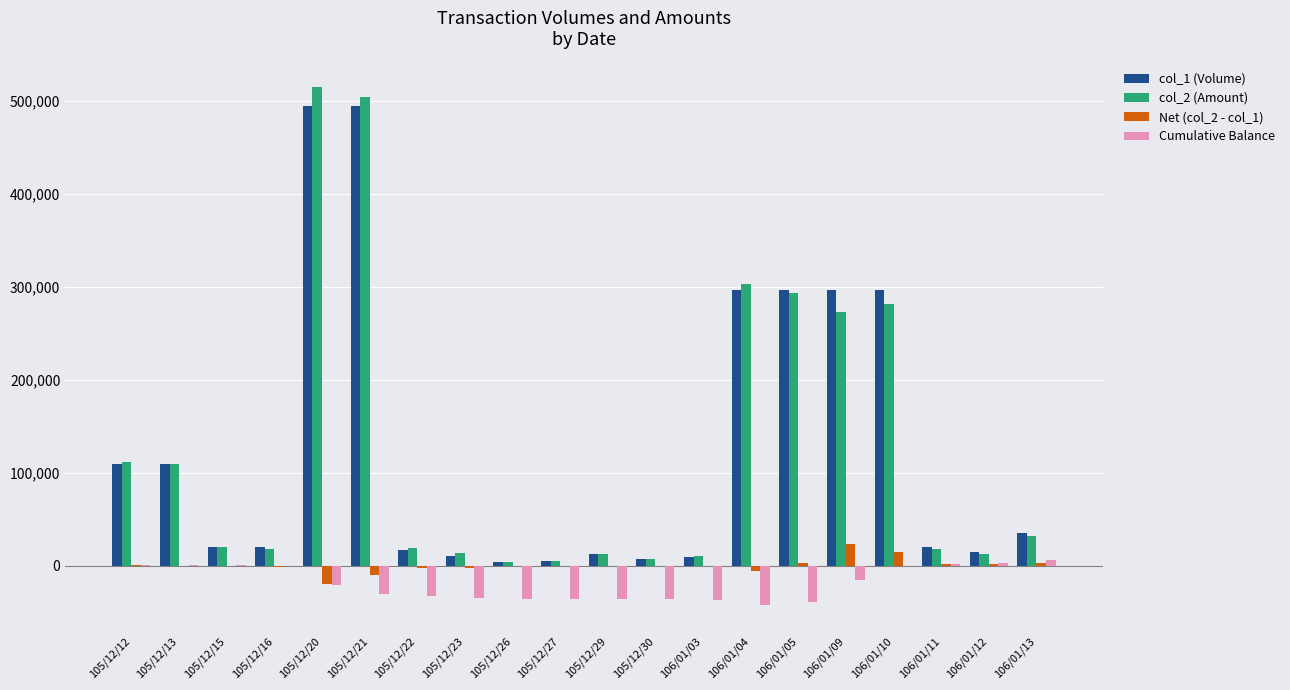

Count the number of categories in the chart.

20